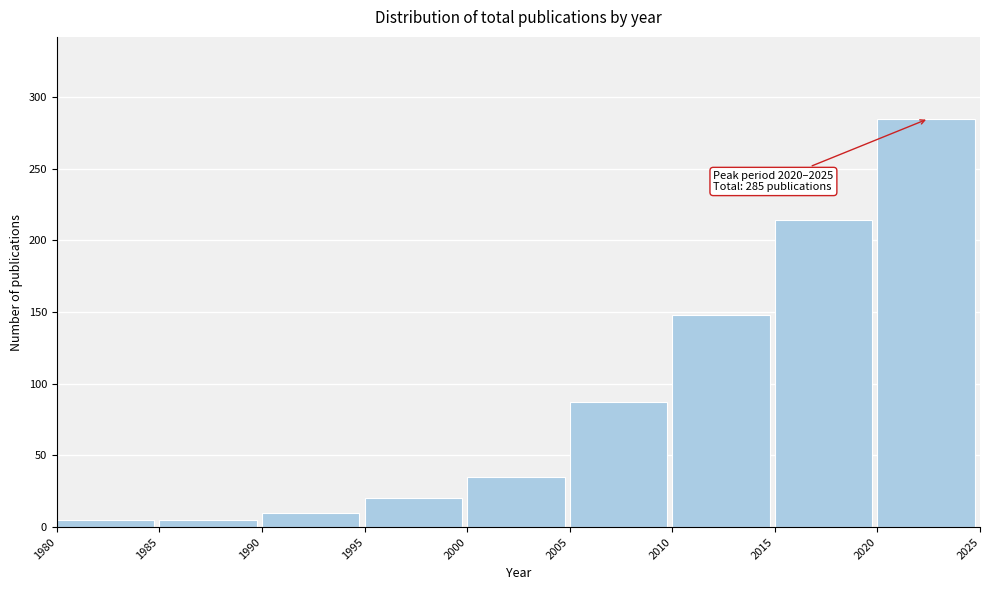

Reading right to left, list all the values displayed in this chart.

2020=285	2015=214	2010=148	2005=87	2000=35	1995=20	1990=10	1985=5	1980=5